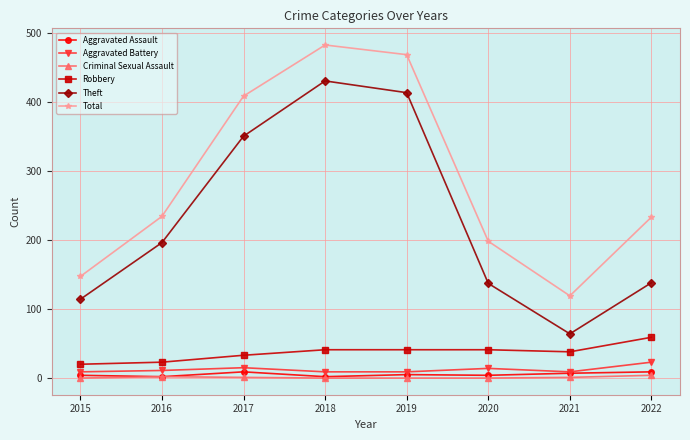

Between 2020 and 2021, which series saw the biggest shift?

Total